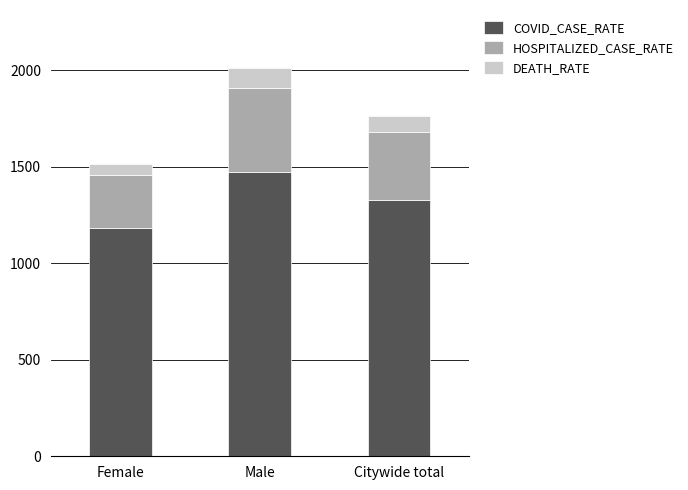

What is the highest value of the COVID_CASE_RATE series?

1474.1